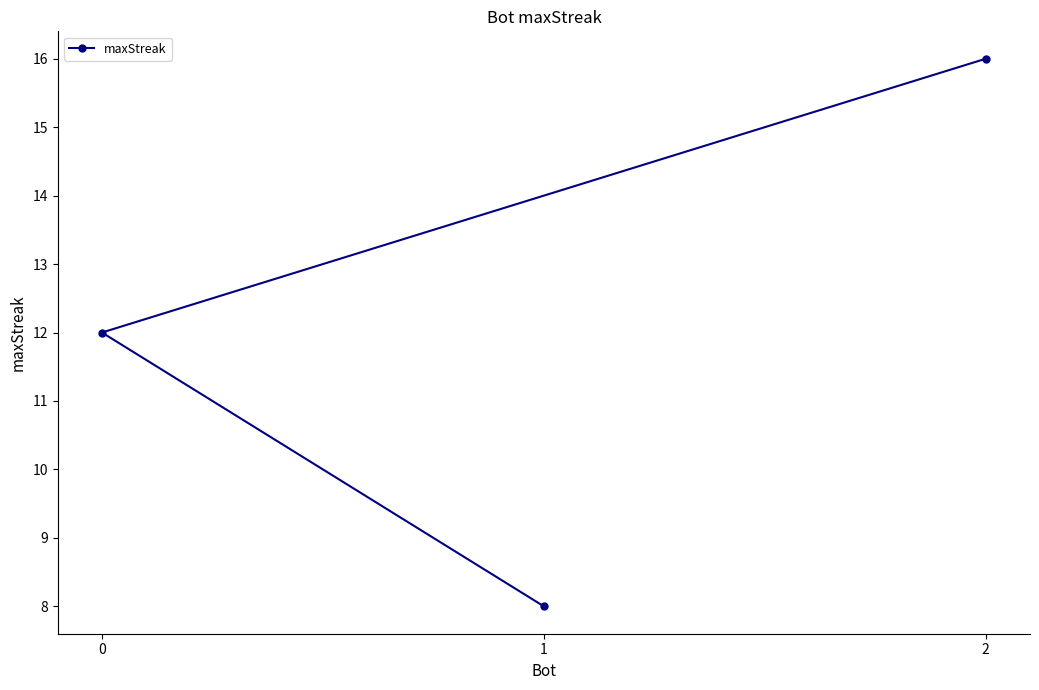

Reading right to left, extract all data points from this chart.

2=16	1=8	0=12